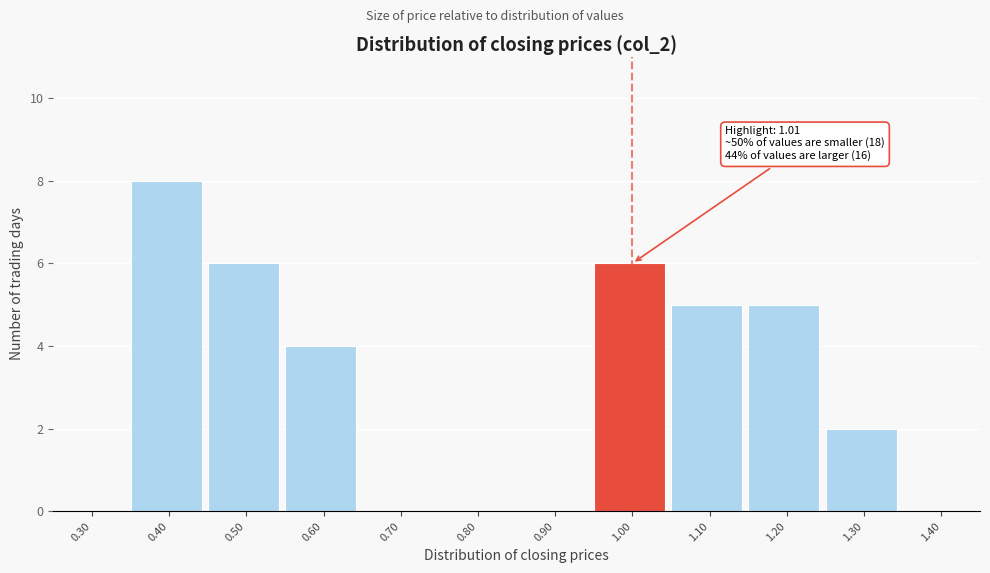

Reading left to right, extract all data points from this chart.

0.30=0	0.40=8	0.50=6	0.60=4	0.70=0	0.80=0	0.90=0	1.00=6	1.10=5	1.20=5	1.30=2	1.40=0